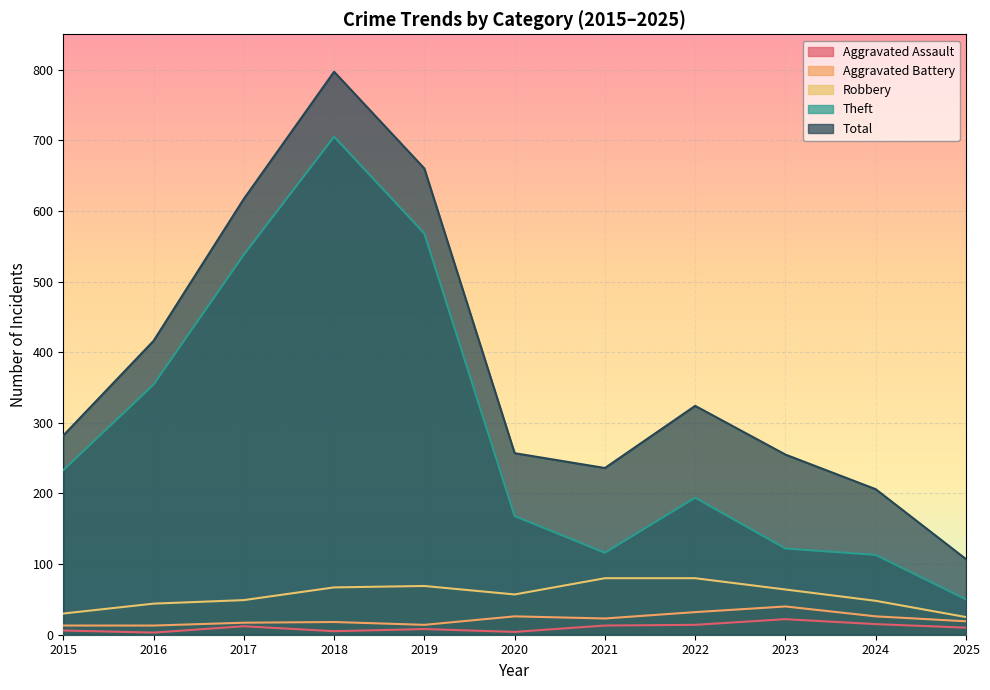

Which series changed the most between 2019 and 2024?

Theft